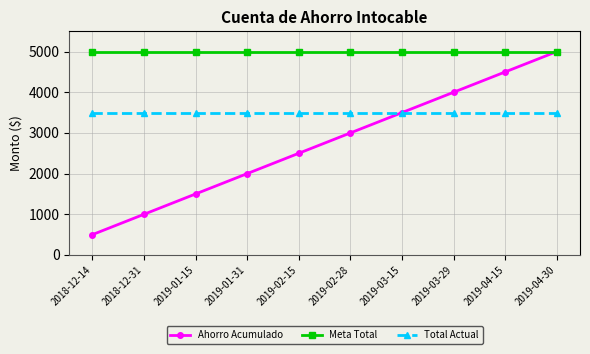

What is the maximum value for Total Actual?

3500